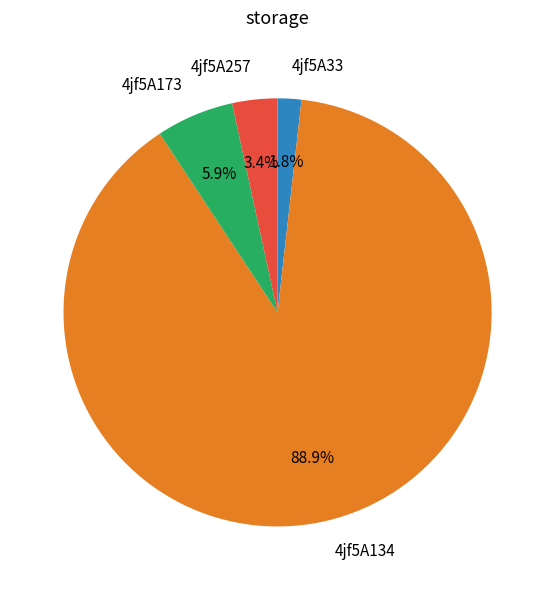

Which slice is the smallest?

4jf5A33